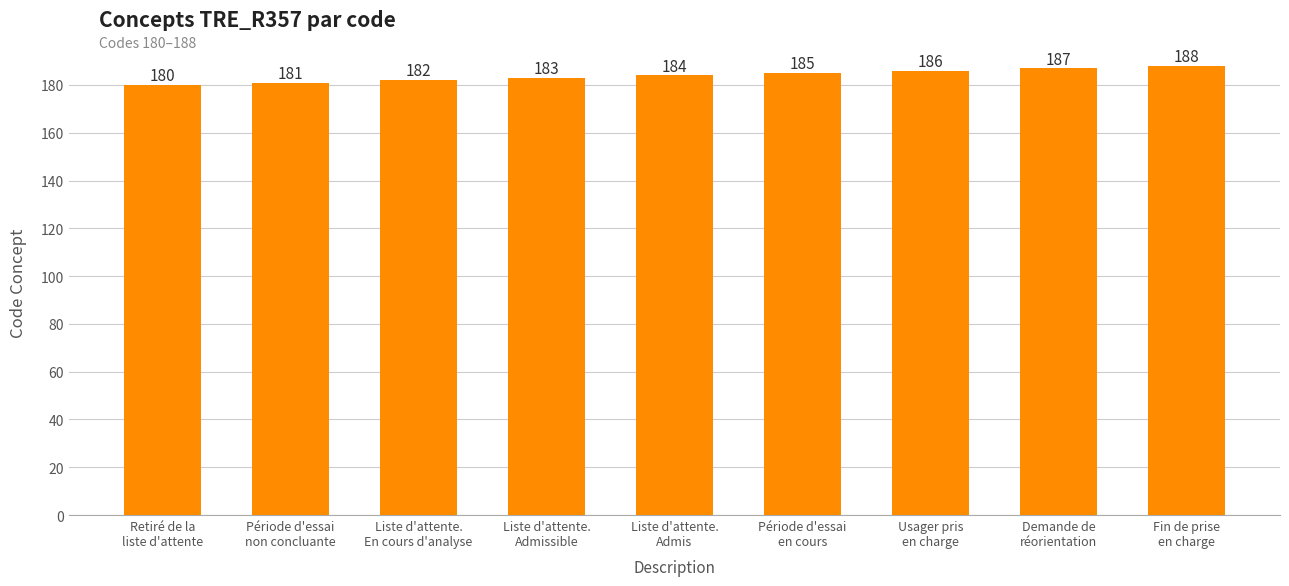

What is the label of the 2nd bar from the right?

Demande de
réorientation